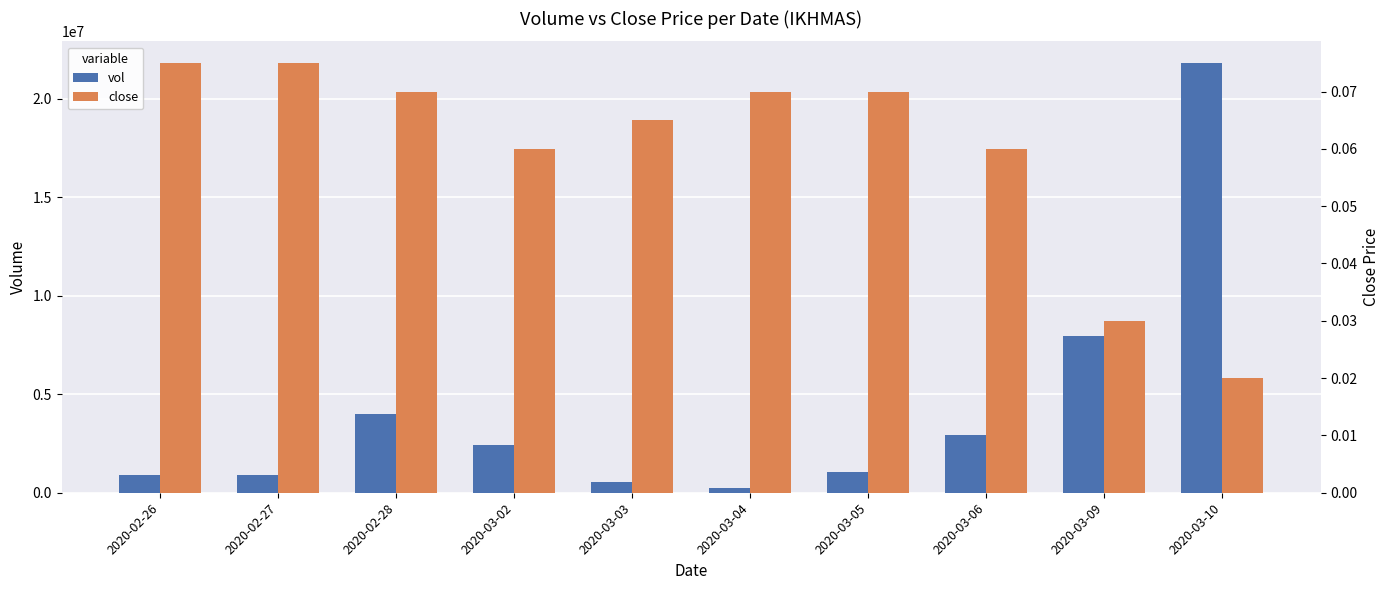

At which category is the sum across all series the highest?

2020-03-10